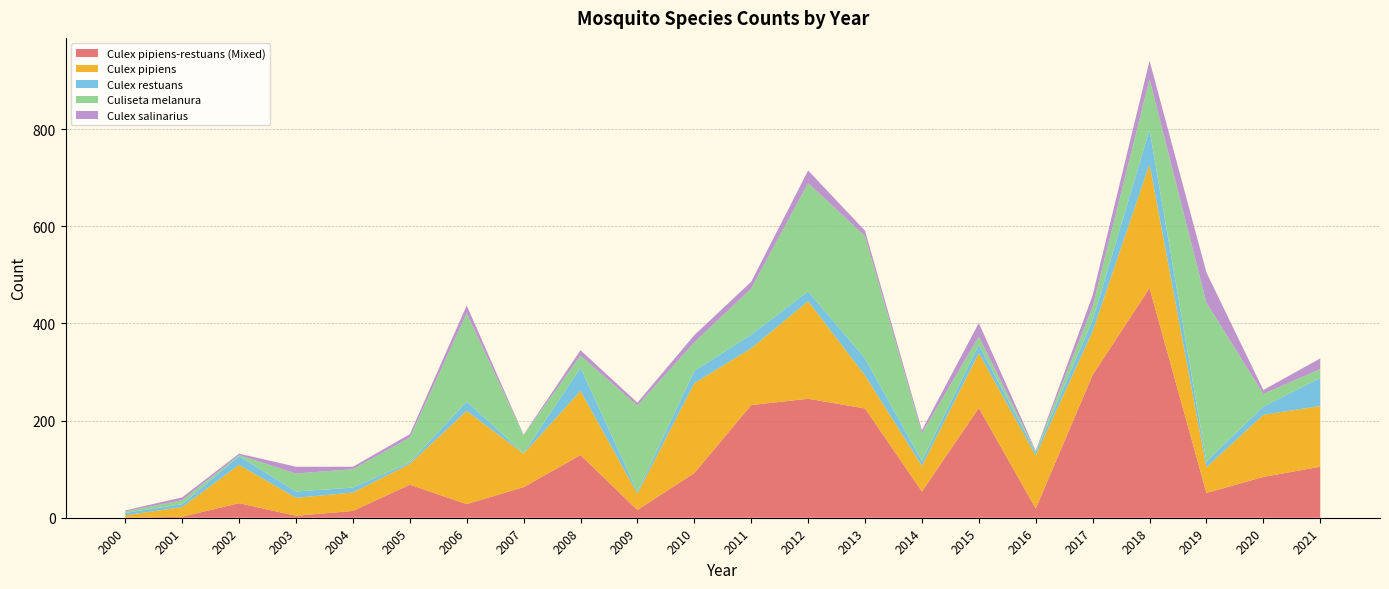

Reading left to right, what are all the values shown in this chart?

Culex pipiens-restuans (Mixed): 0	2	30	4	14	68	28	63	129	16	92	232	245	225	54	226	19	294	473	51	84	105
Culex pipiens: 5	20	79	37	38	43	192	69	132	34	185	117	201	68	53	113	109	90	255	53	128	125
Culex restuans: 5	6	18	13	10	3	19	1	48	4	25	28	20	35	10	17	7	23	71	12	17	58
Culiseta melanura: 3	8	2	37	38	51	182	37	25	177	59	95	223	252	57	17	2	28	104	327	26	18
Culex salinarius: 2	6	3	14	5	7	16	1	11	6	15	14	26	11	6	28	1	23	38	62	8	22